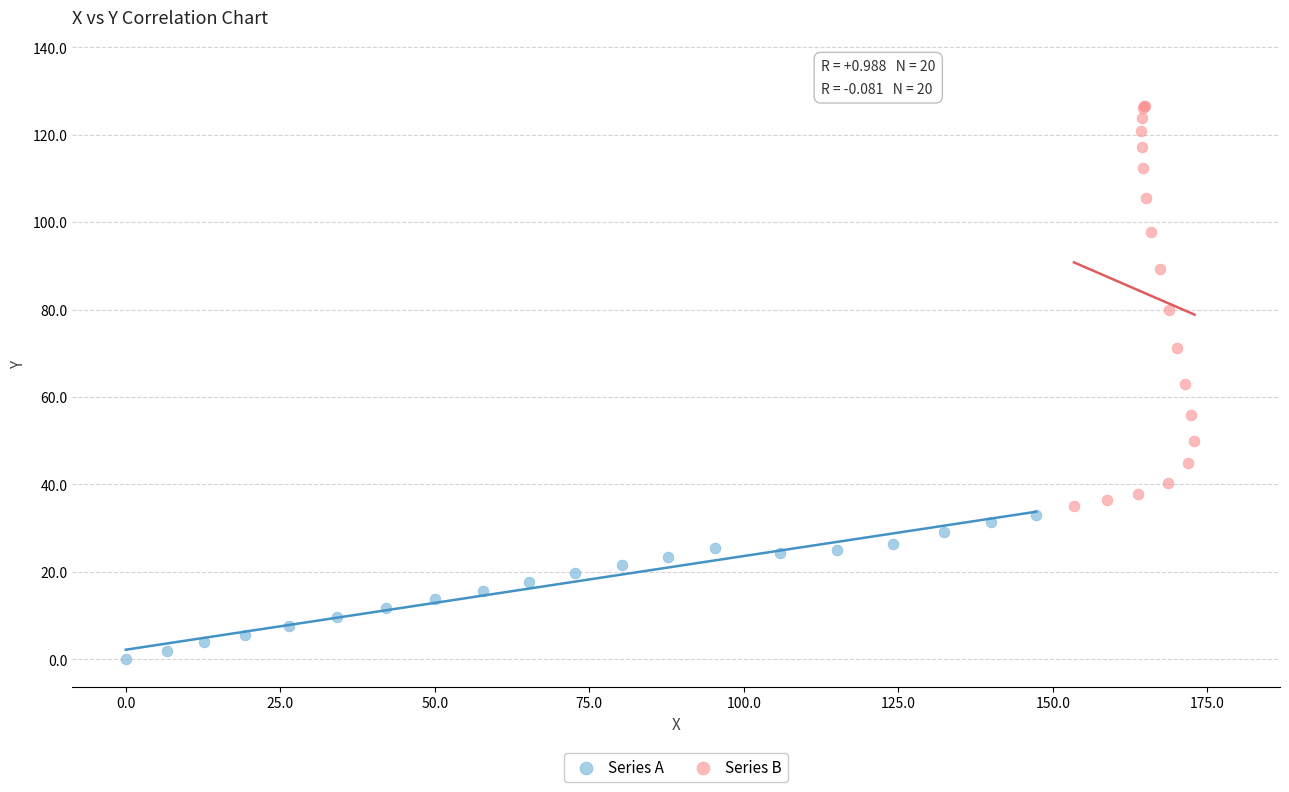

Which series contains the lowest Y value?

Series A